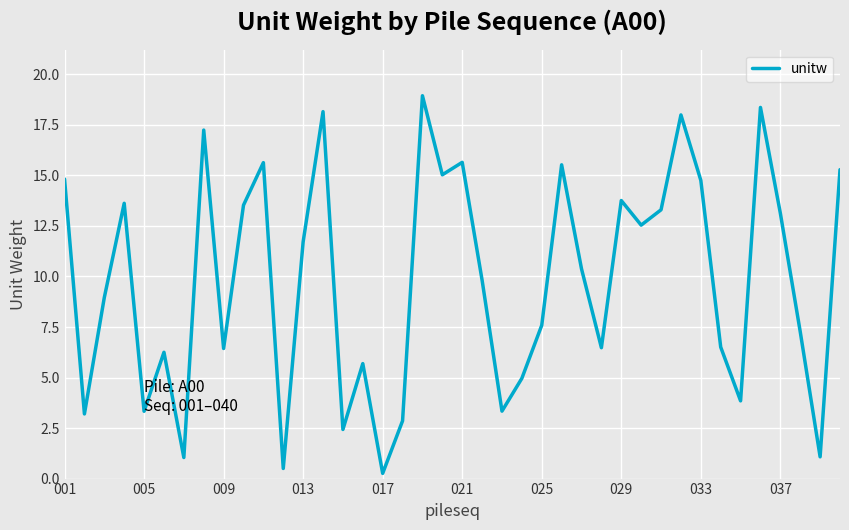

What is the difference between the second highest and second lowest values?

17.9